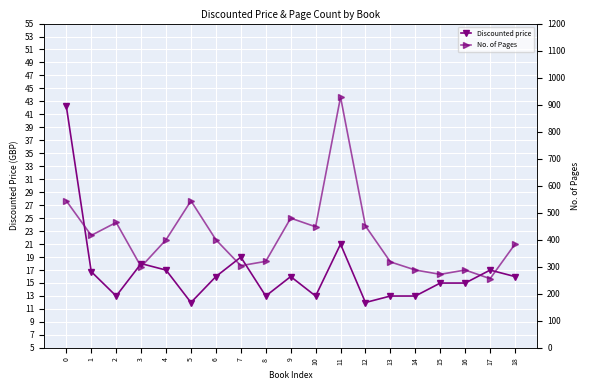

Between 17 and 9, which is larger?

17